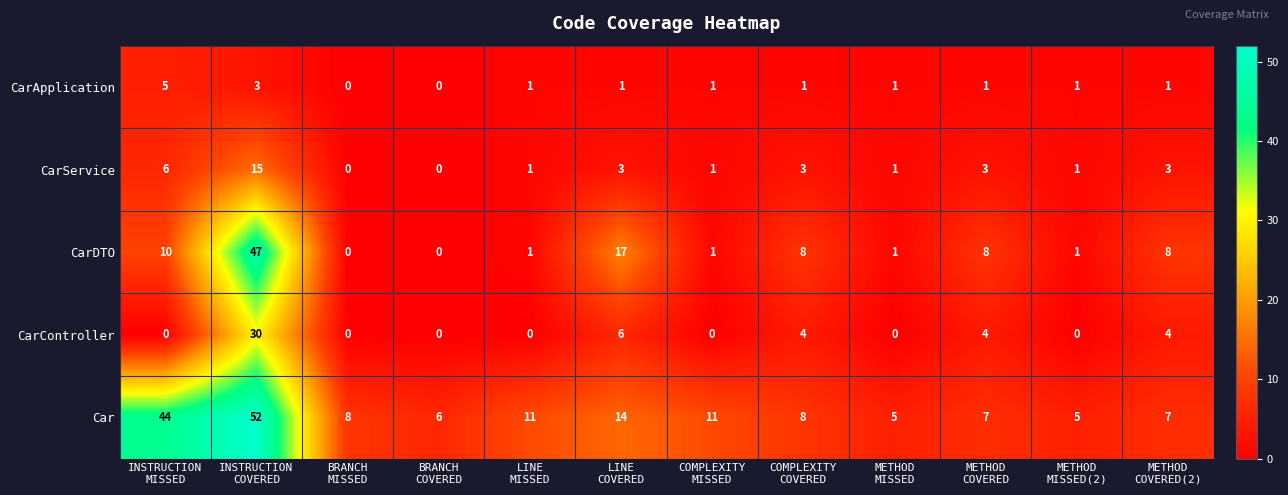

List the series in order of their peak value, highest first.

Car, CarDTO, CarController, CarService, CarApplication